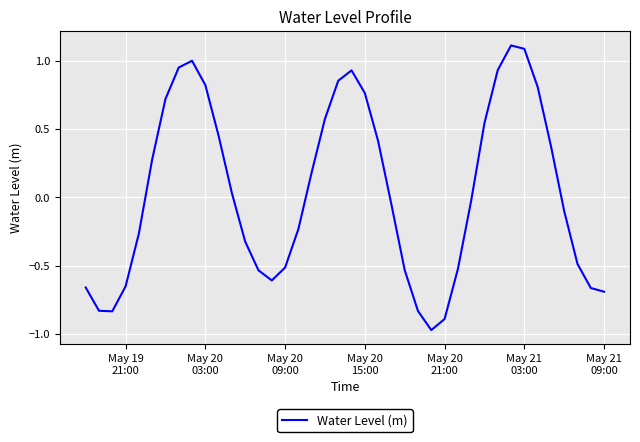

What is the greatest value displayed?

1.1